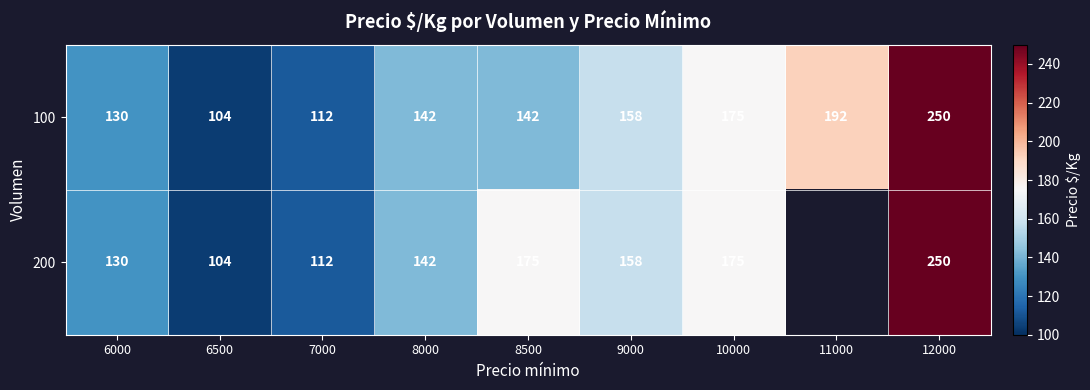

At which category is the sum across all series the highest?

12000